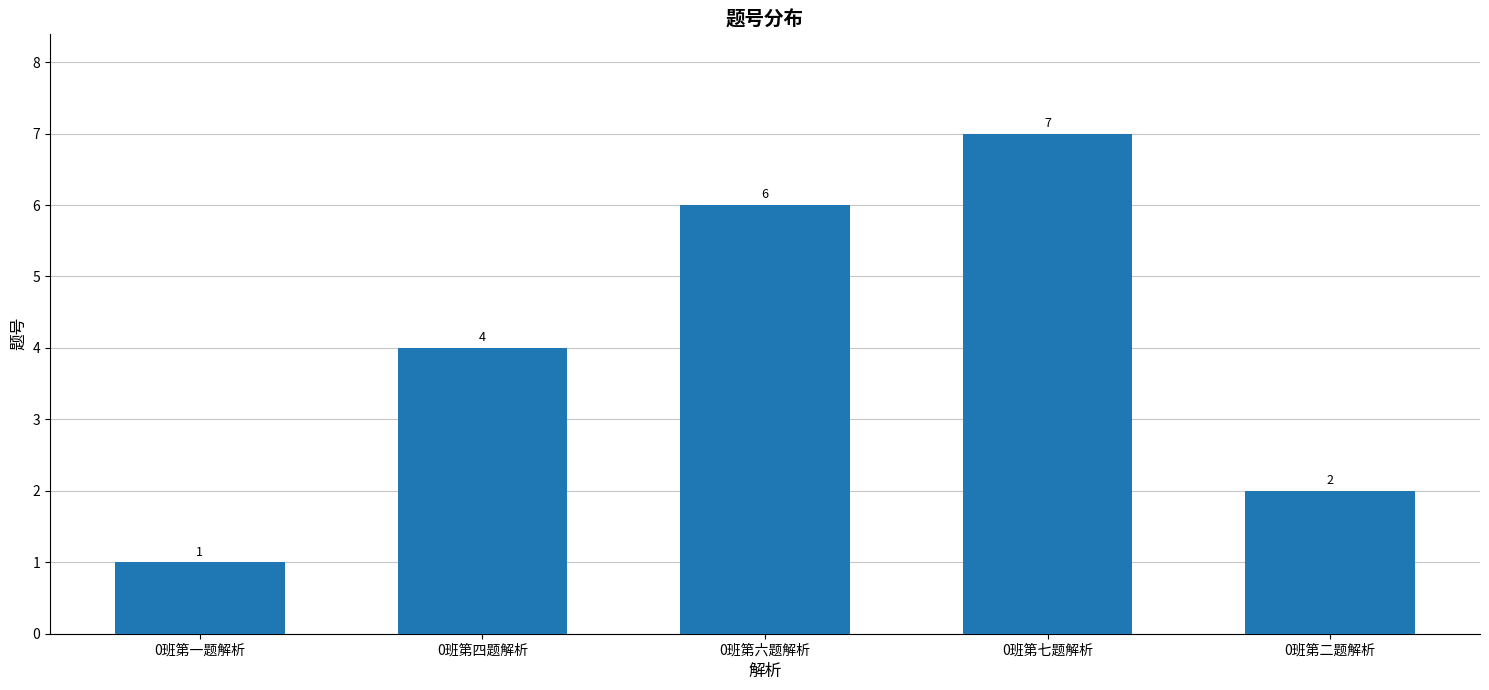

What is the label of the 3rd bar from the right?

0班第六题解析